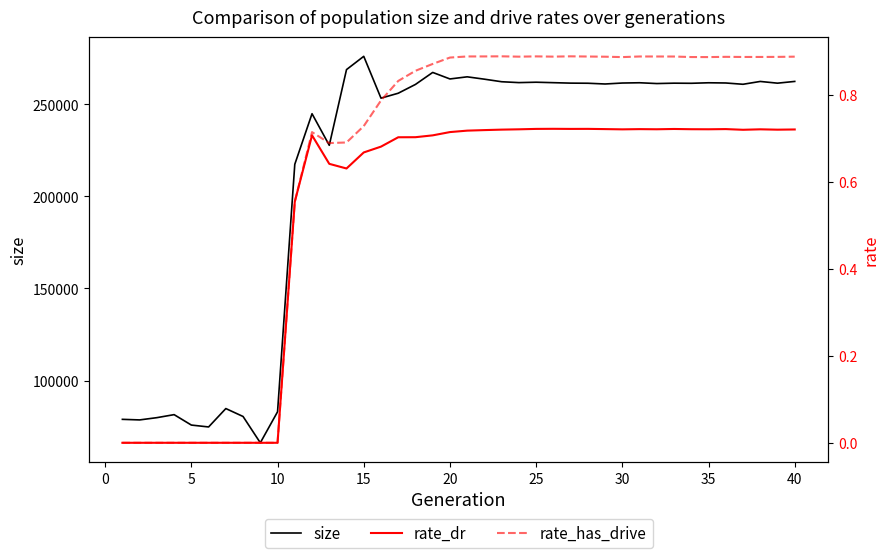

What is the maximum value for size?

276083